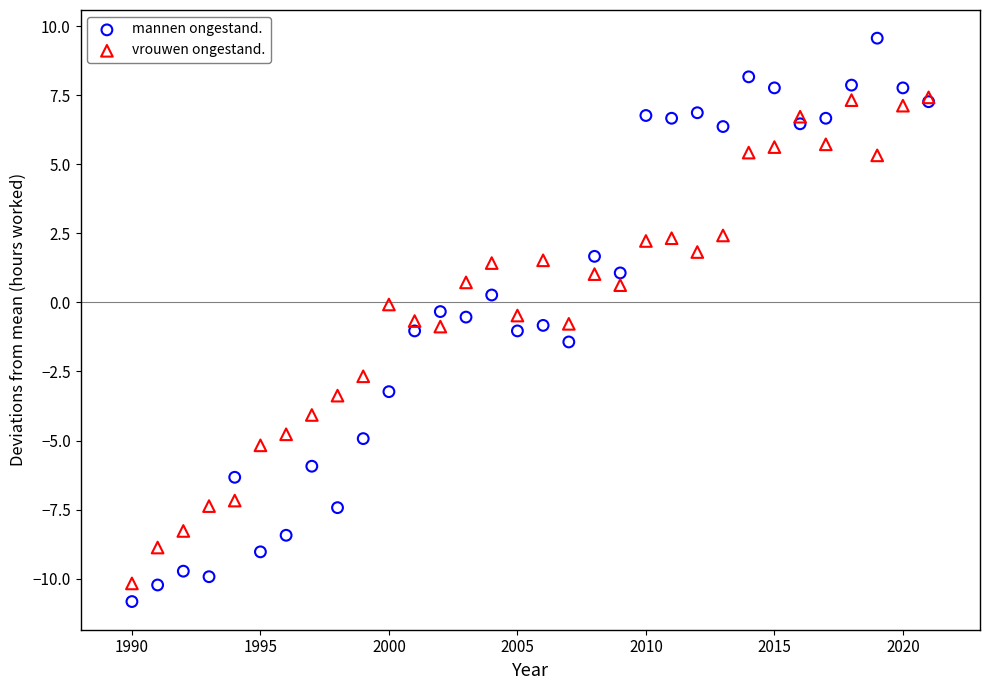

What are all the series names shown in the legend?

mannen ongestand., vrouwen ongestand.